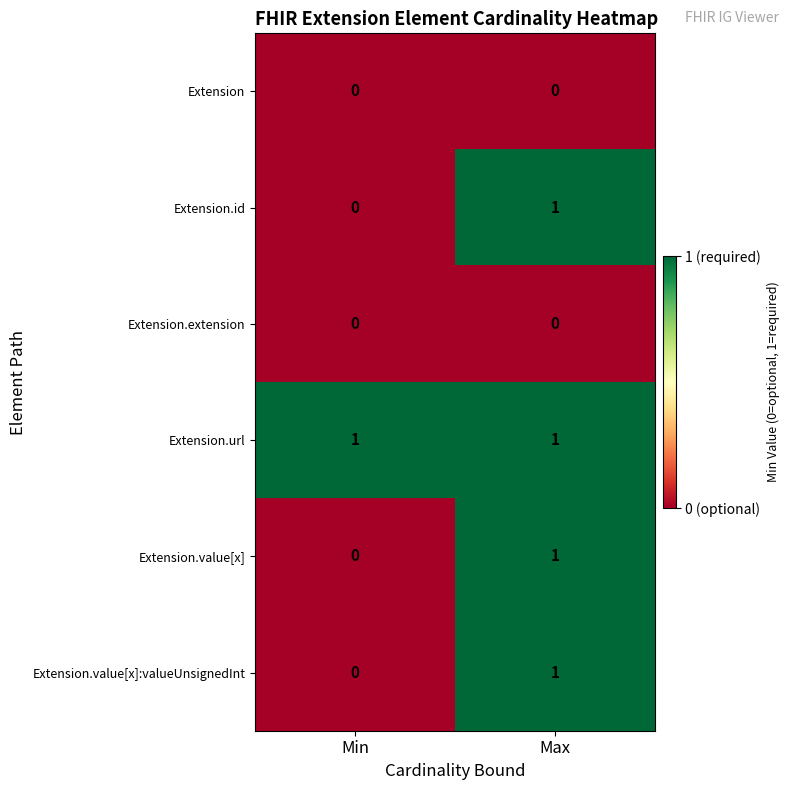

Rank the categories by Extension.value[x]:valueUnsignedInt value from highest to lowest.

Max, Min